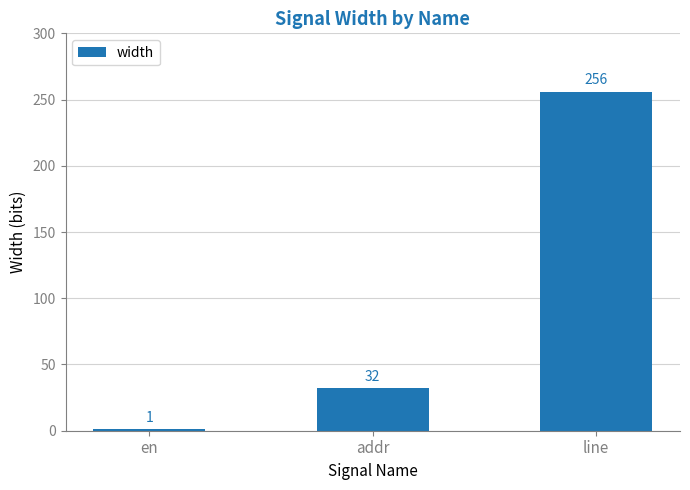

Reading left to right, what are all the values shown in this chart?

1	32	256